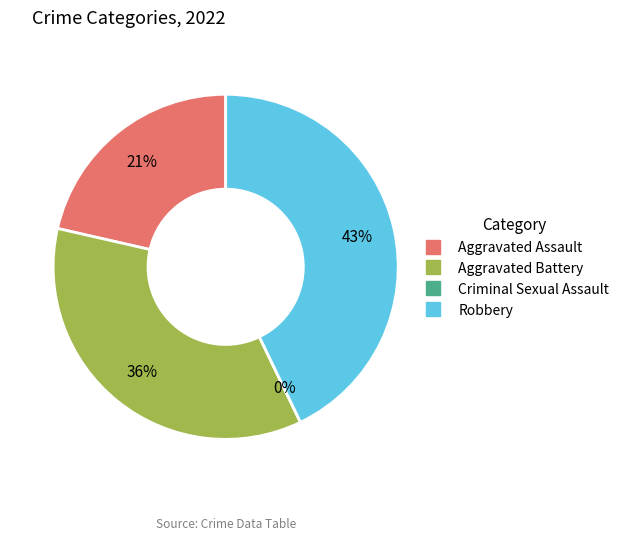

Which has a higher value, Criminal Sexual Assault or Aggravated Battery?

Aggravated Battery